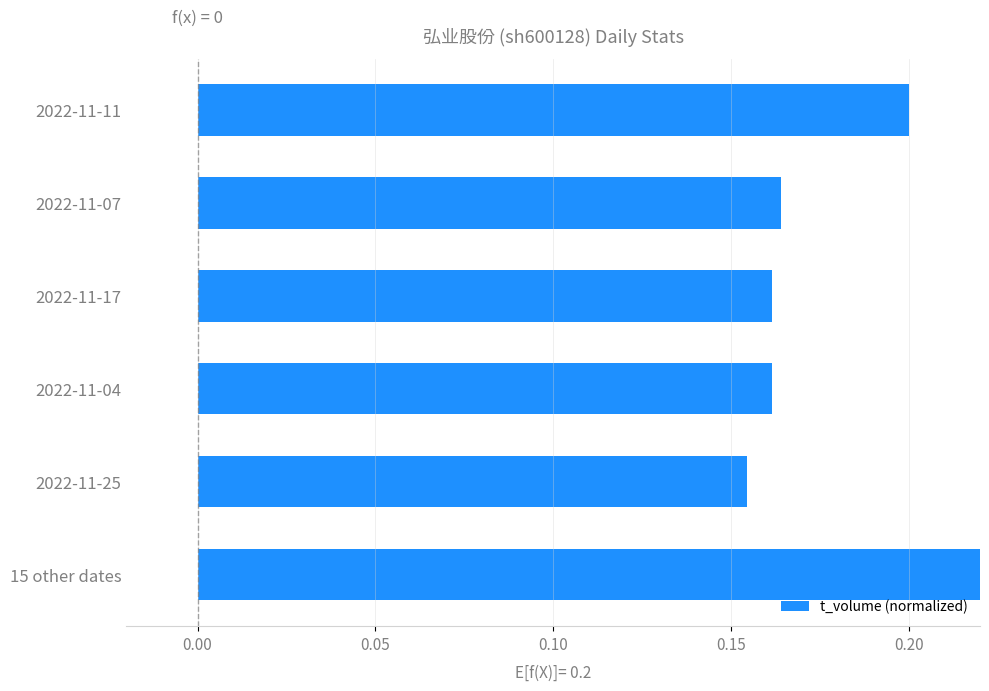

Are the bars horizontal?

Yes